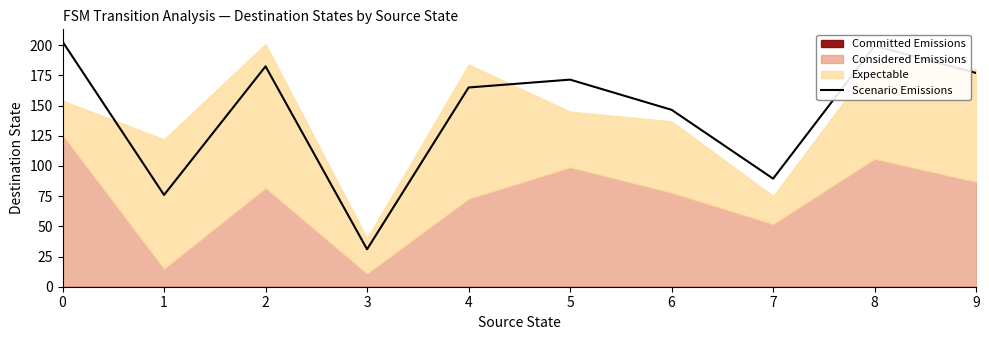

True or false: the data shows 171.5 at 5.

True